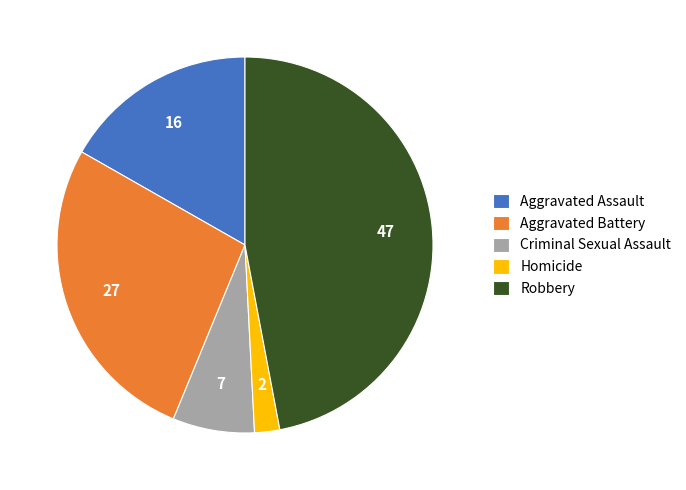

Which slice is the largest?

Robbery